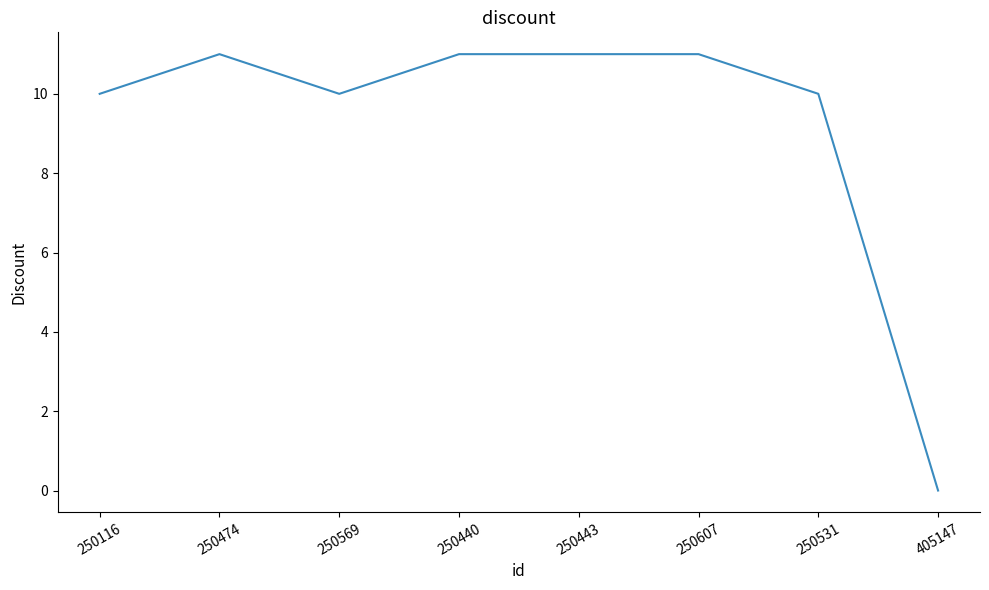

Does the chart display data point markers on the line(s)?

No